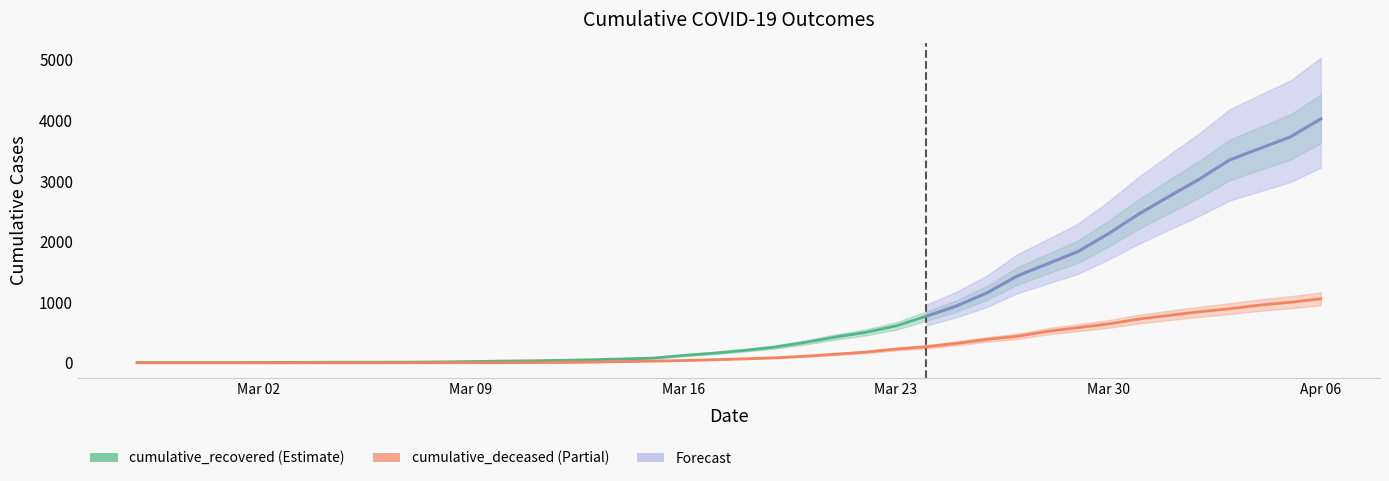

True or false: cumulative_deceased and cumulative_recovered intersect in this chart.

False